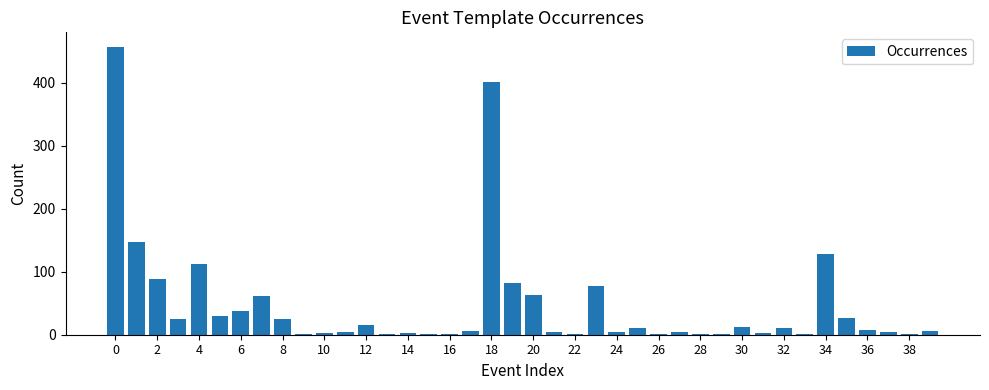

What is the sum of all values?

1869